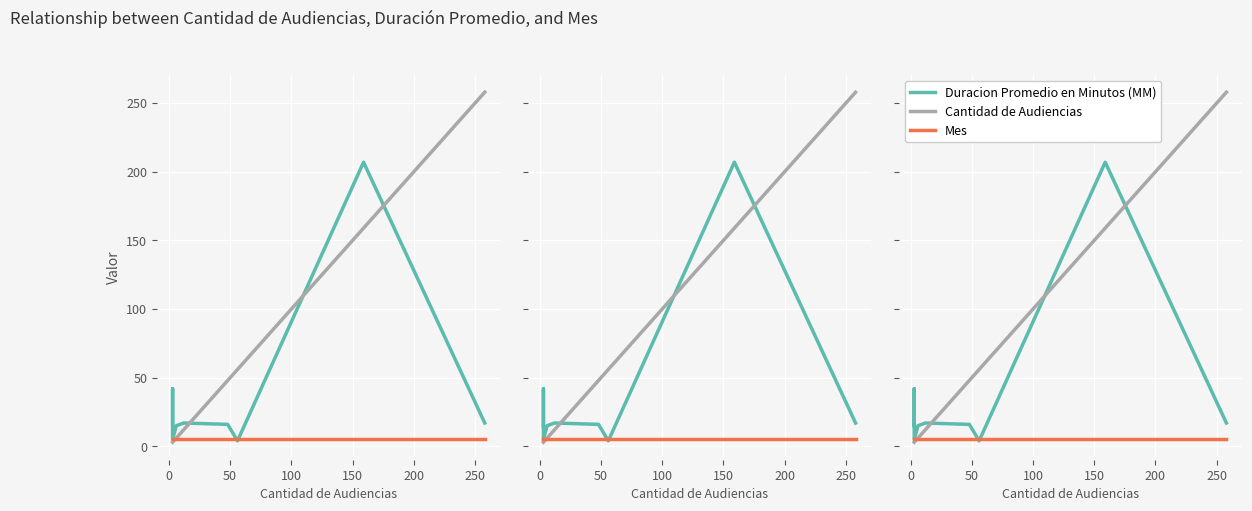

Is the value of Cantidad de Audiencias at 250 greater than the value of Mes at 300?

Yes